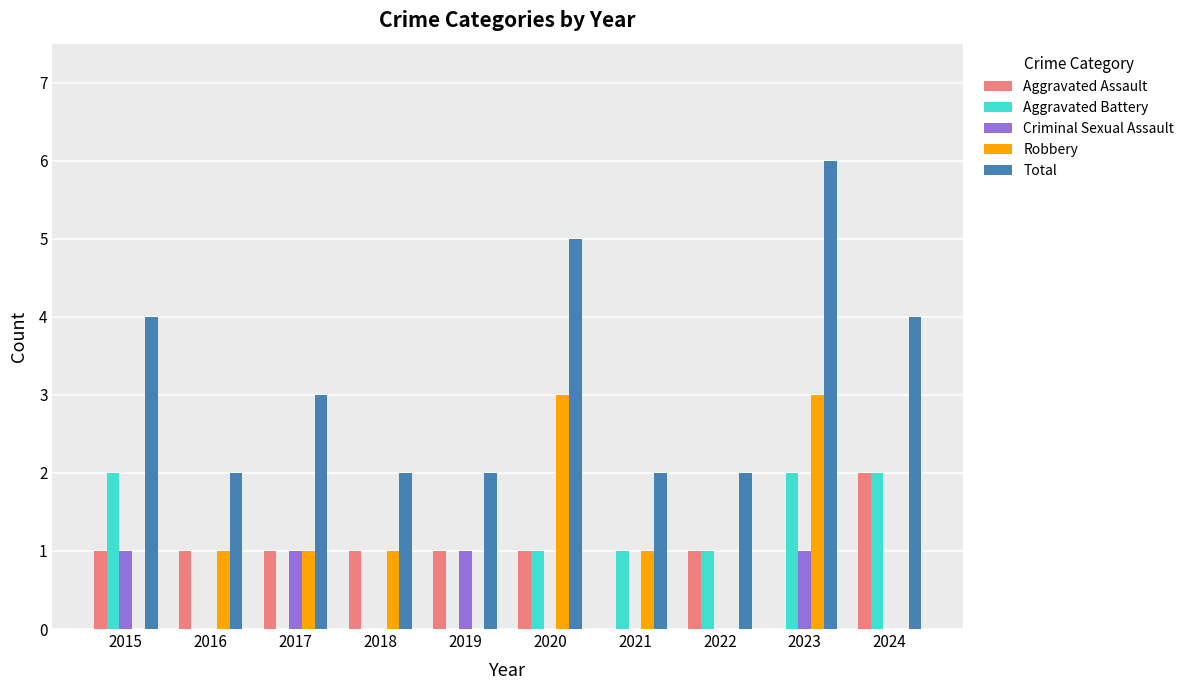

The Robbery series shows -2 at 2024. True or false?

False